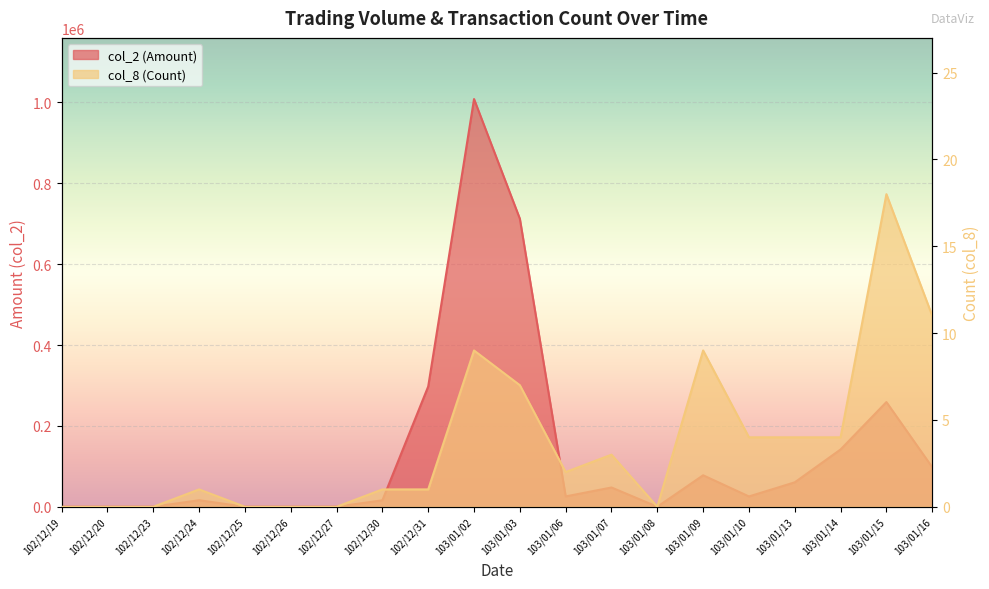

True or false: col_2 (Amount) has more than 2 points higher than both neighbors.

True